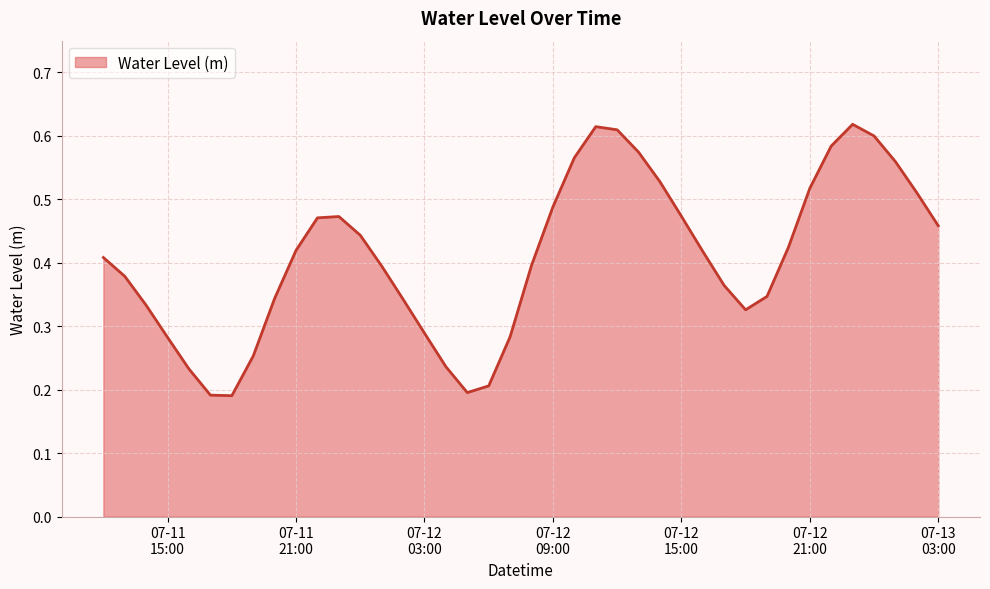

Reading right to left, extract all data points from this chart.

0.5	0.5	0.6	0.6	0.6	0.6	0.5	0.4	0.3	0.3	0.4	0.4	0.5	0.5	0.6	0.6	0.6	0.6	0.5	0.4	0.3	0.2	0.2	0.2	0.3	0.3	0.4	0.4	0.5	0.5	0.4	0.3	0.3	0.2	0.2	0.2	0.3	0.3	0.4	0.4